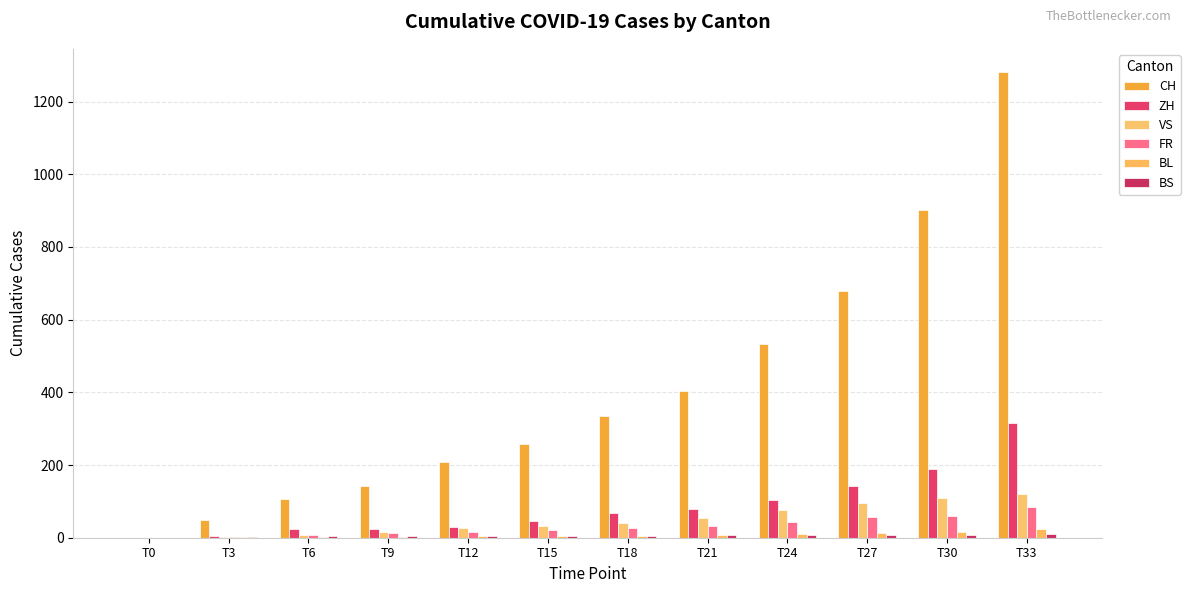

What is the average value of the CH series?

408